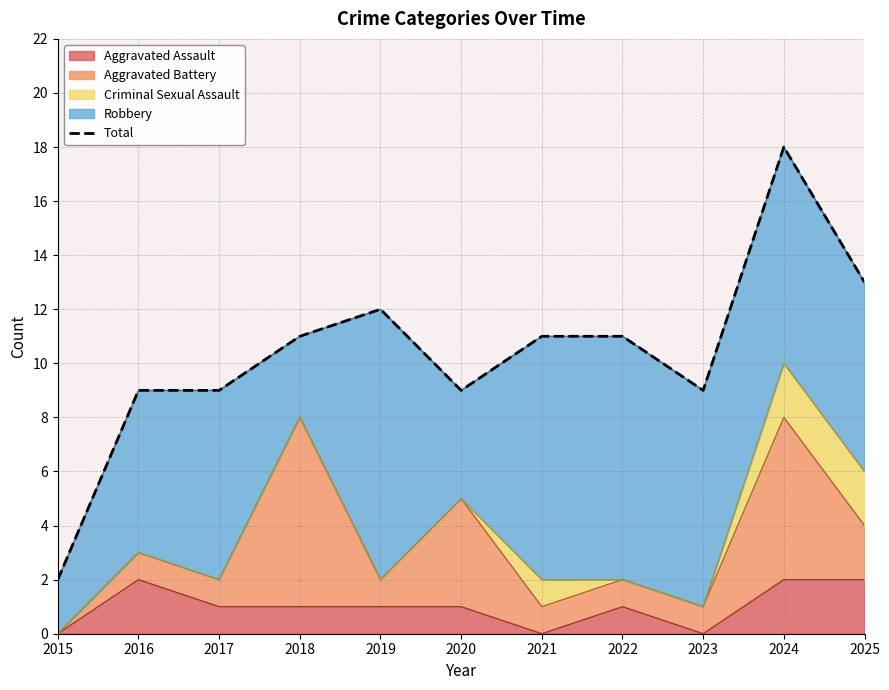

How many categories are shown in the chart?

11